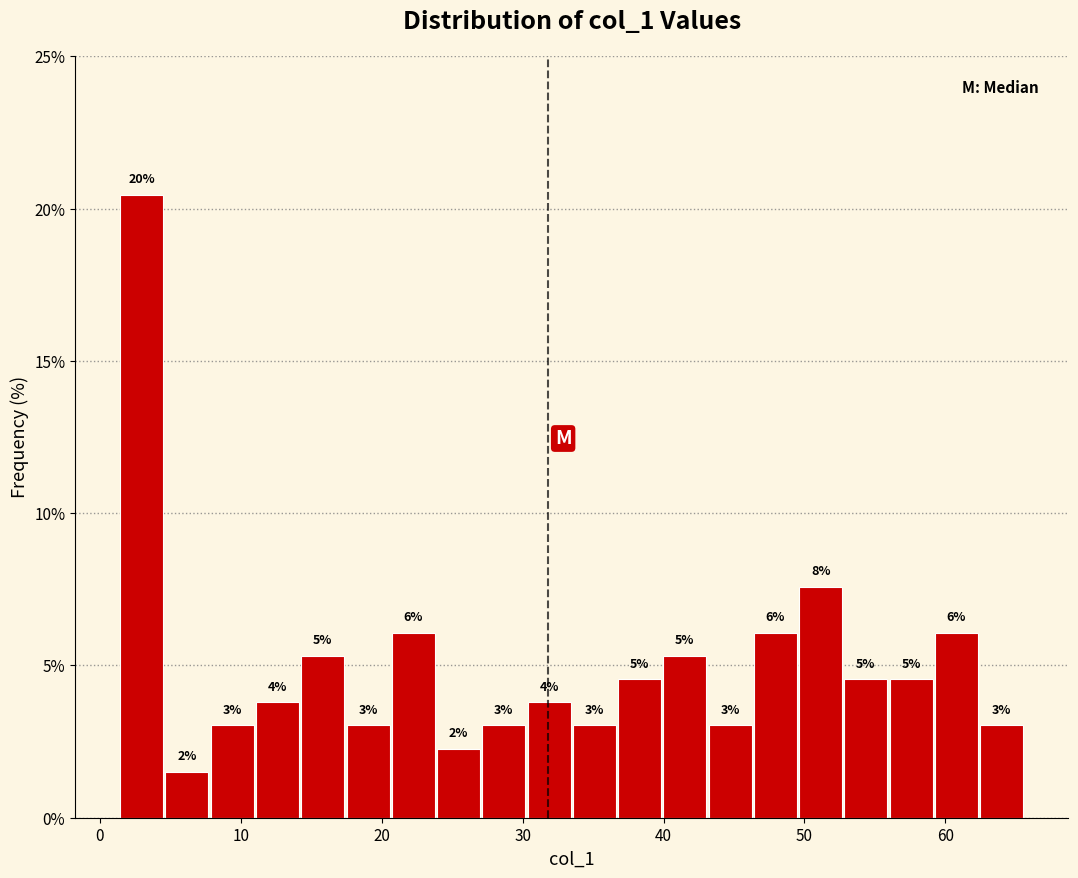

Around what value on the x-axis is the tallest bar? Give the approximate position of its centre, as read against the axis.

3